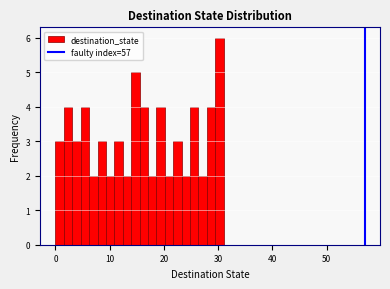

Around what value on the x-axis is the tallest bar? Give the approximate position of its centre, as read against the axis.

30